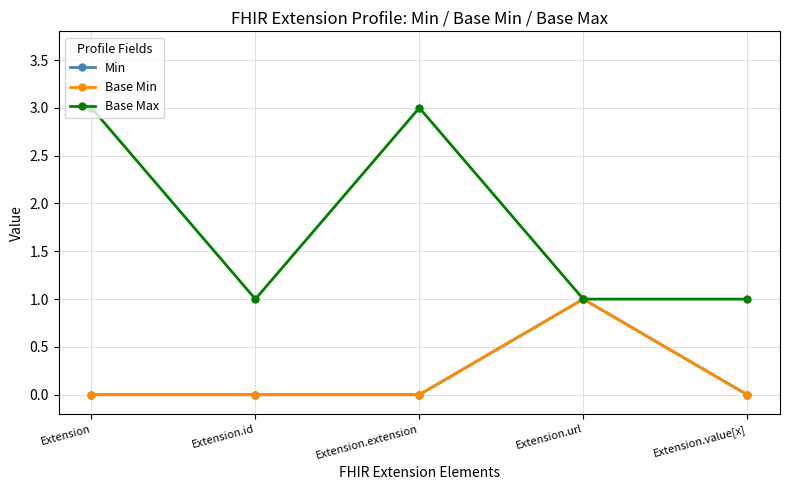

Where is Base Min nearest to the value 0?

Extension